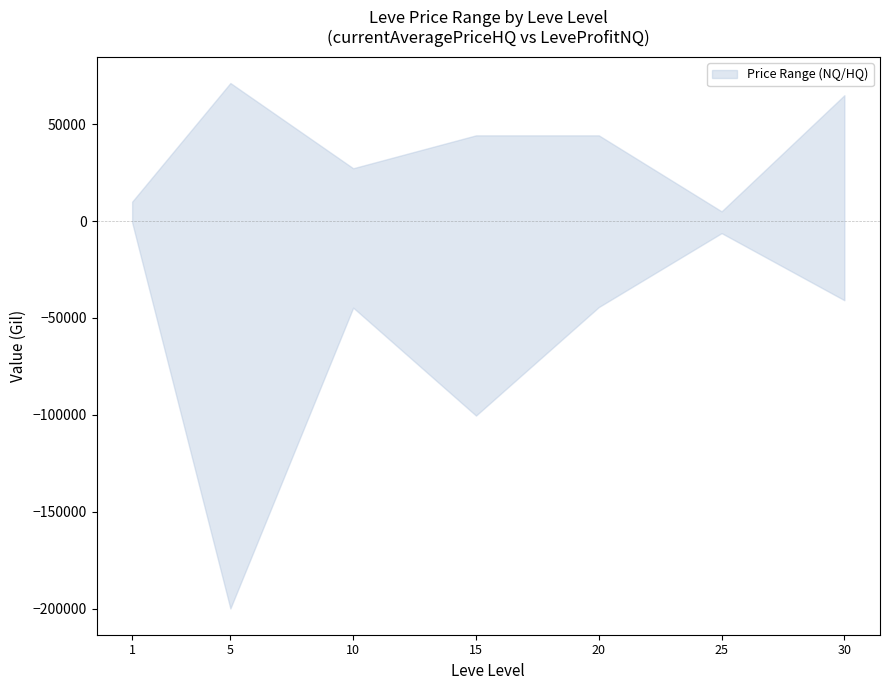

At which category is the sum across all series the highest?

5